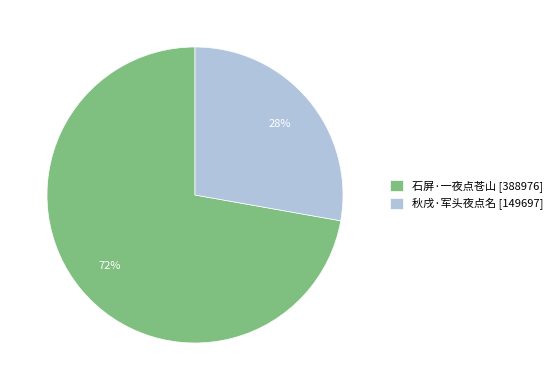

To the nearest percent, what portion does 秋戌·军头夜点名 represent?

28%